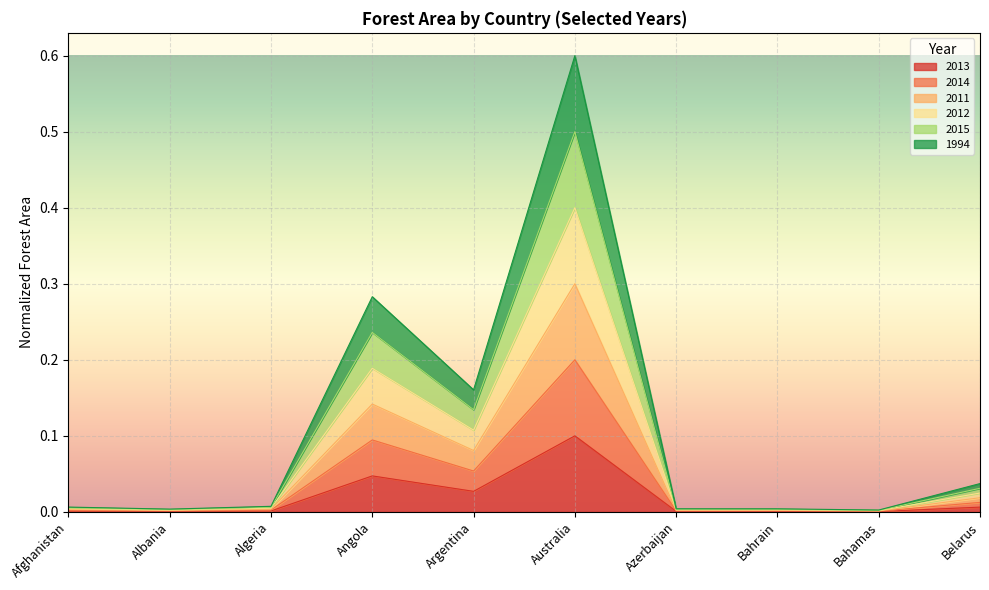

Is the value of 2014 at Albania greater than the value of 2013 at Albania?

Yes